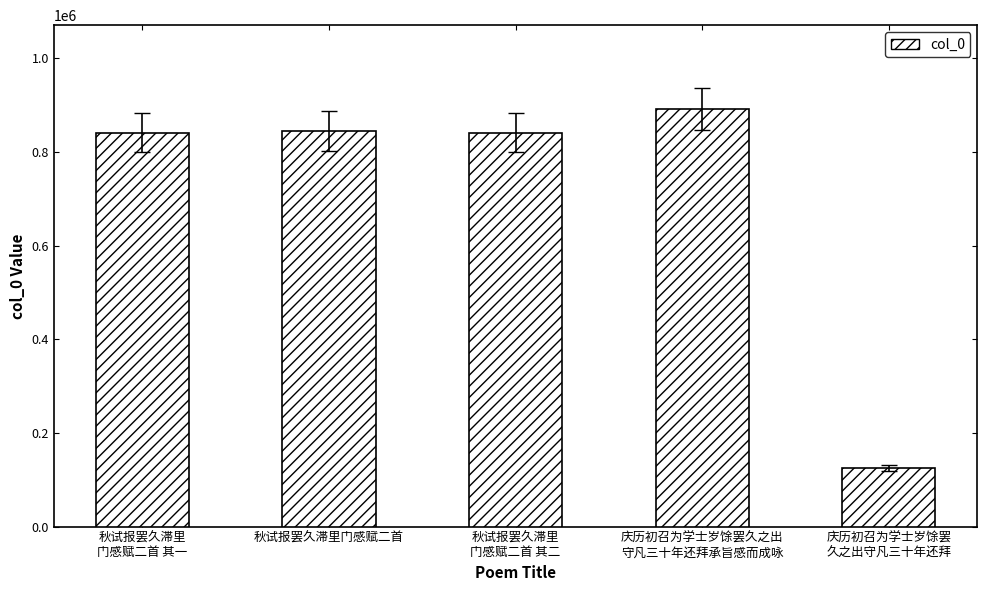

What is the sum of all values?

3543908